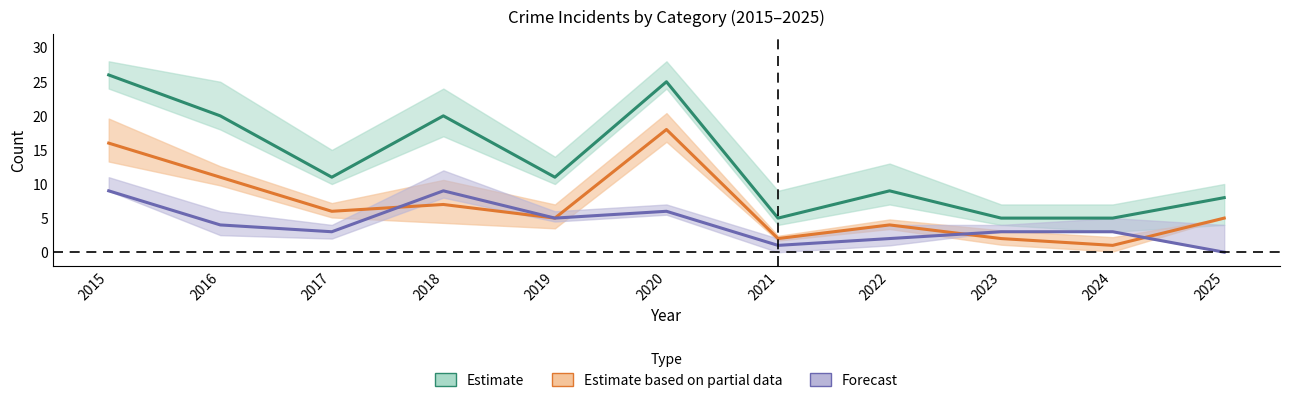

What is the sum of all Estimate based on partial data values?

77